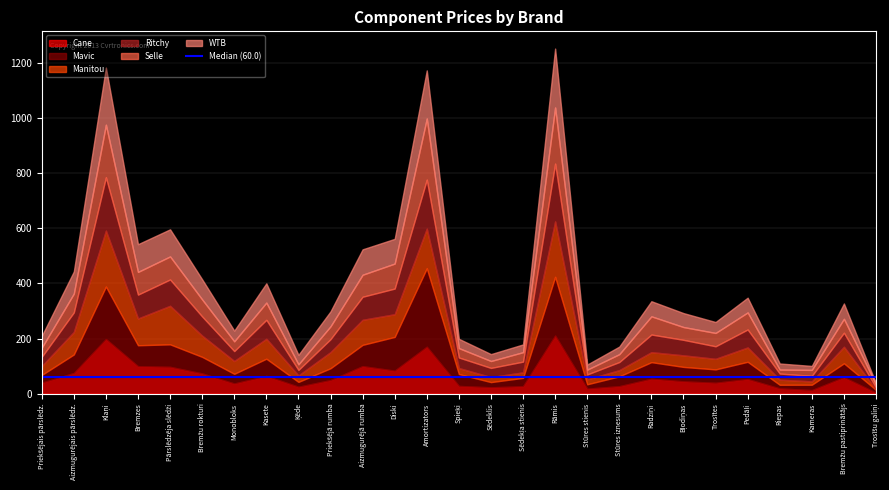

At Stūres stienis, list the series in order from largest to smallest.

WTB, Cane, Manitou, Ritchy, Selle, Mavic